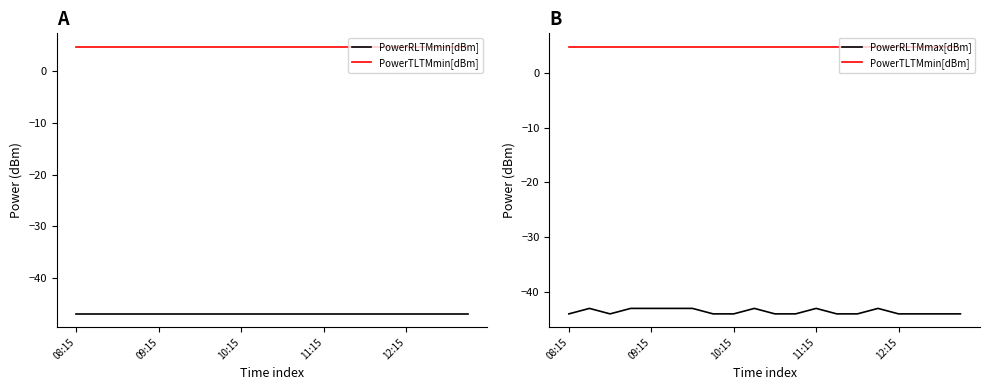

True or false: PowerRLTMmin[dBm] has more than 1 interior local peaks.

False